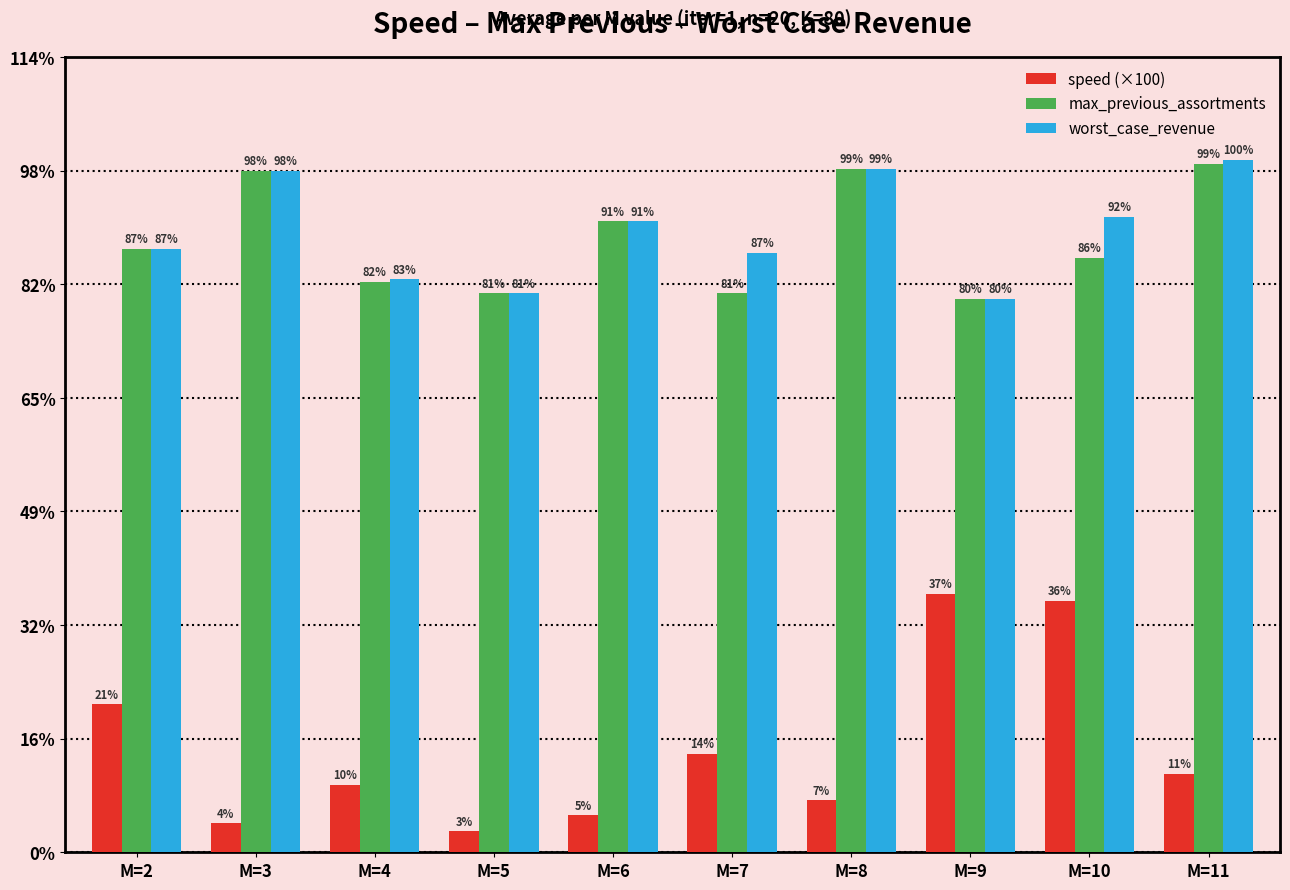

Which series has the largest total across all categories?

worst_case_revenue